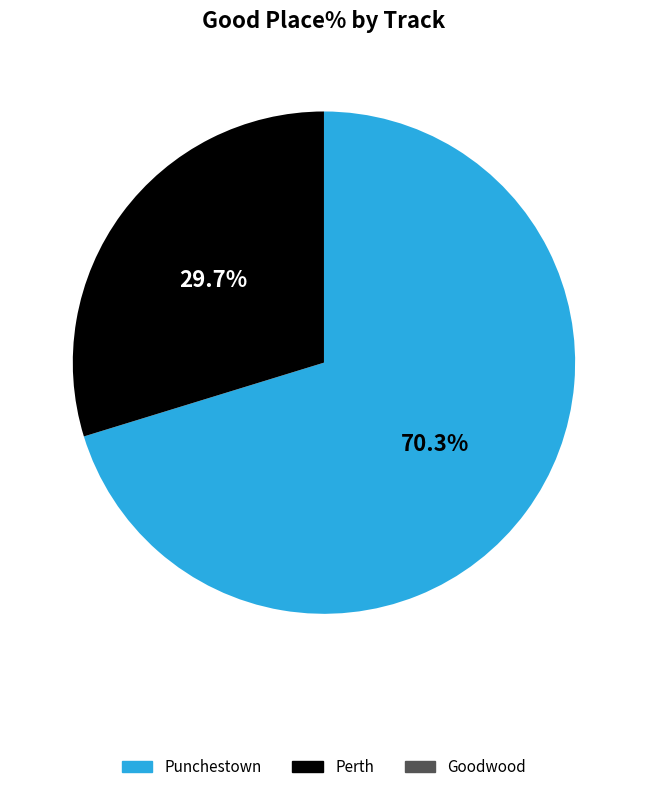

Is there a majority slice in this chart?

Yes